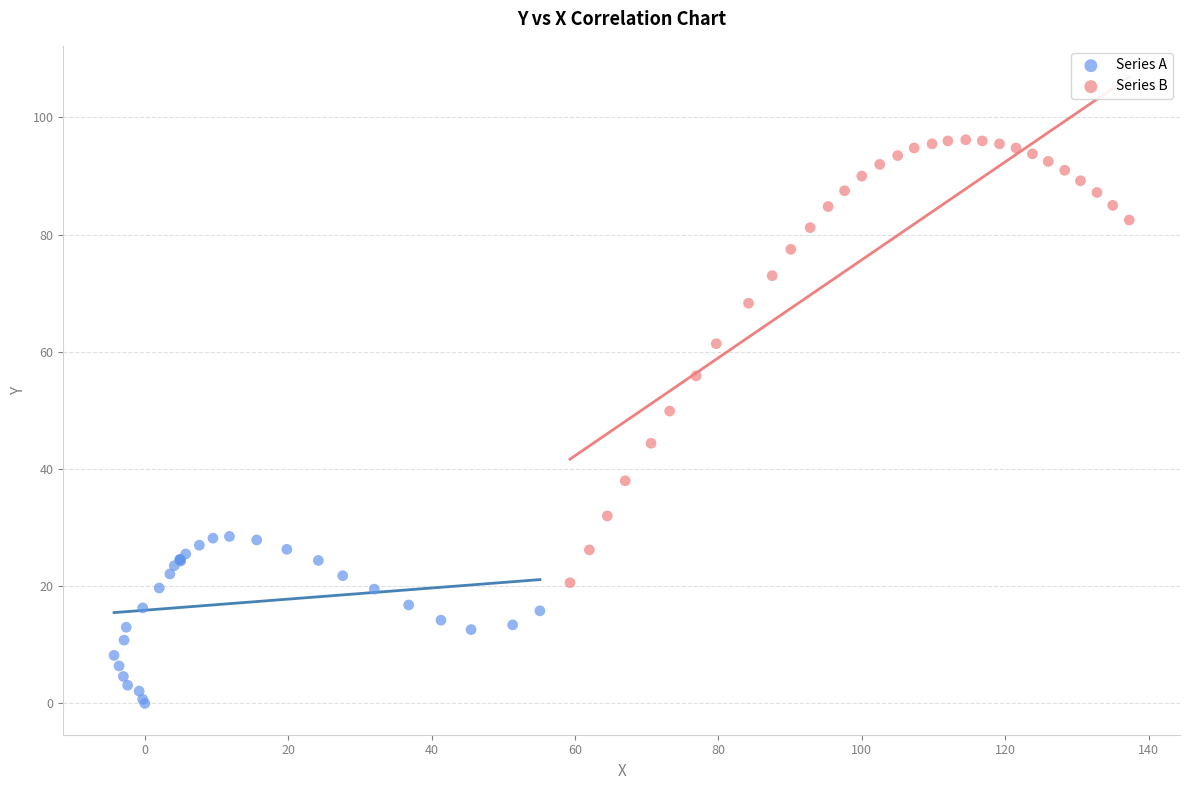

Which series has the widest spread of Y values?

Series B